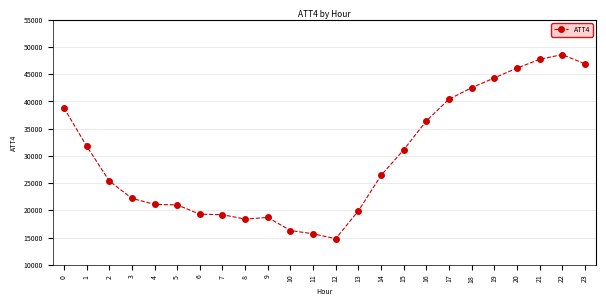

Is it true that the value at 20 is 46100?

True